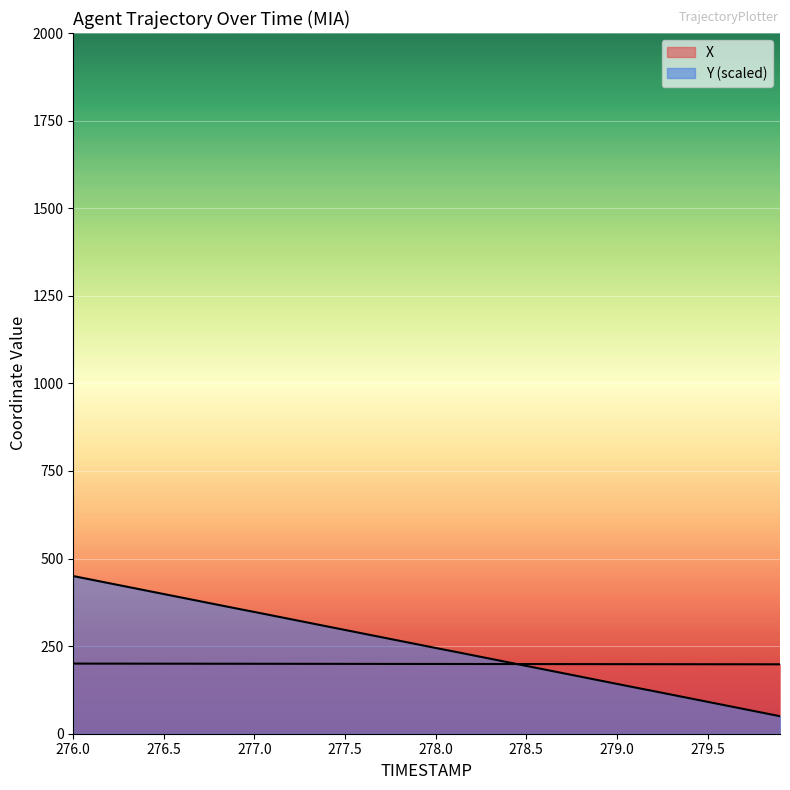

Which series ends up on top after the final intersection of Y and X?

X